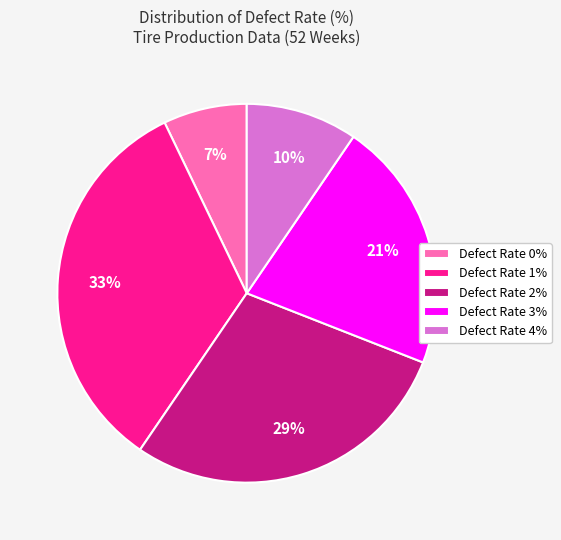

To the nearest percent, what is the average slice percentage?

20%